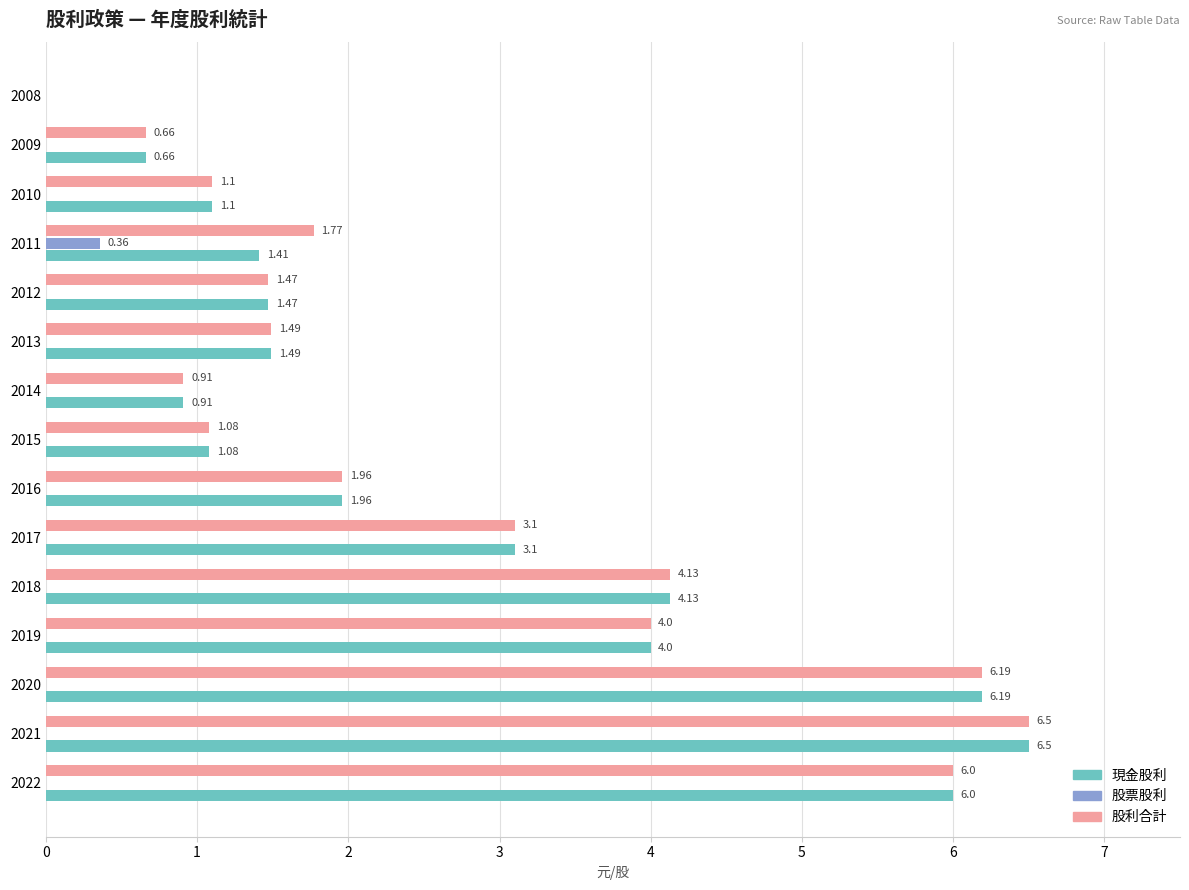

Which series changed the most between 2015 and 2011?

股利合計